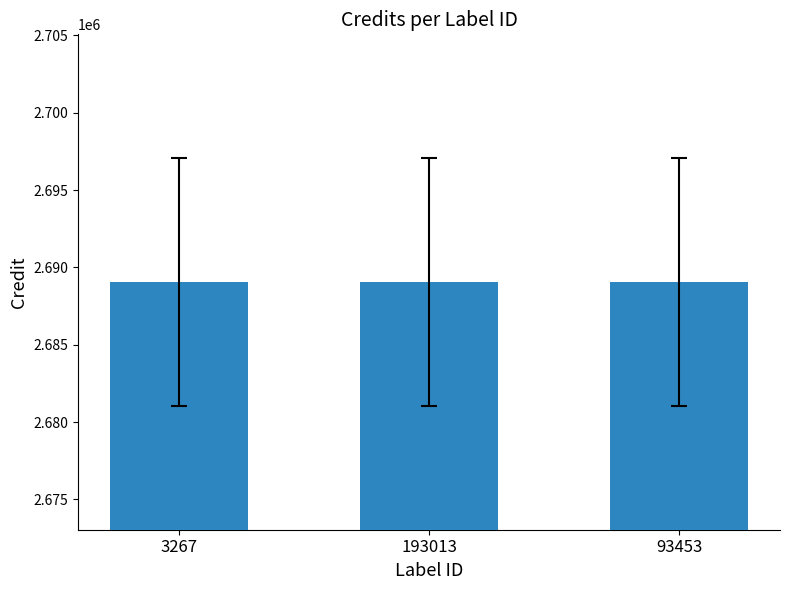

Approximately how many times larger is the value at 3267 compared to 193013?

1.0